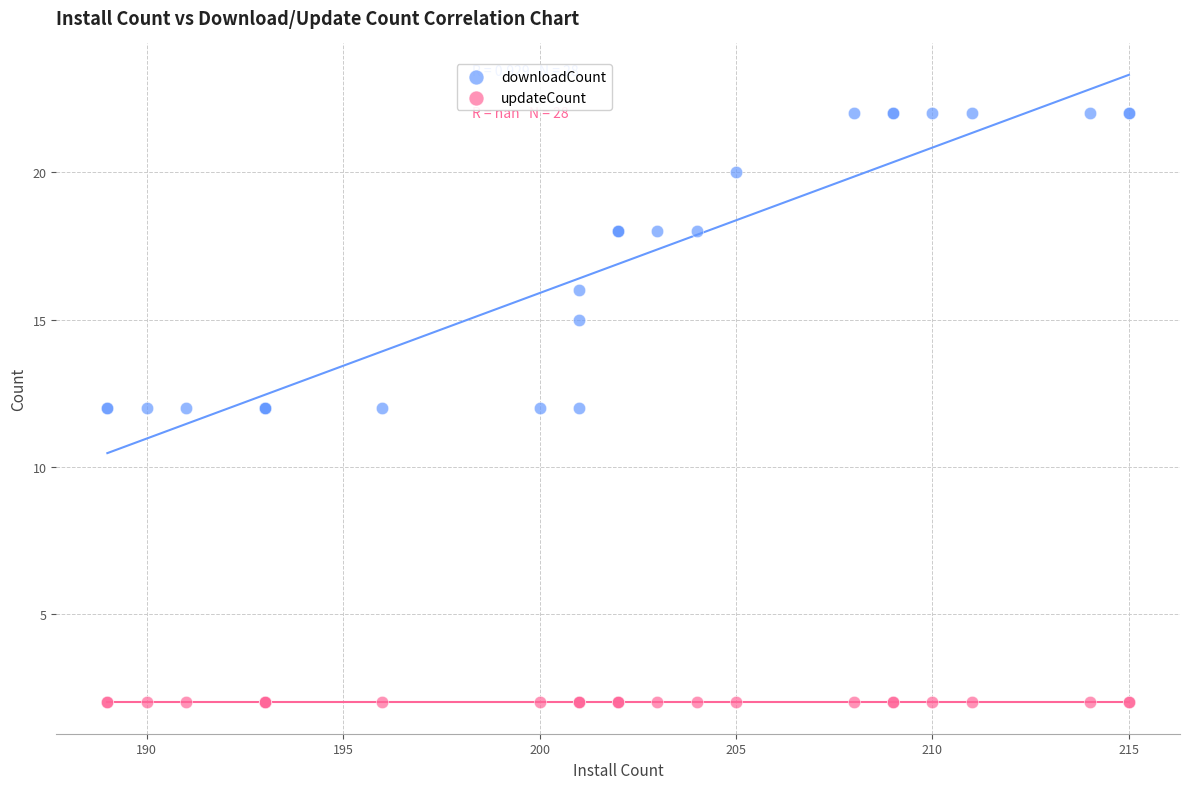

Which series contains the highest Y value?

downloadCount